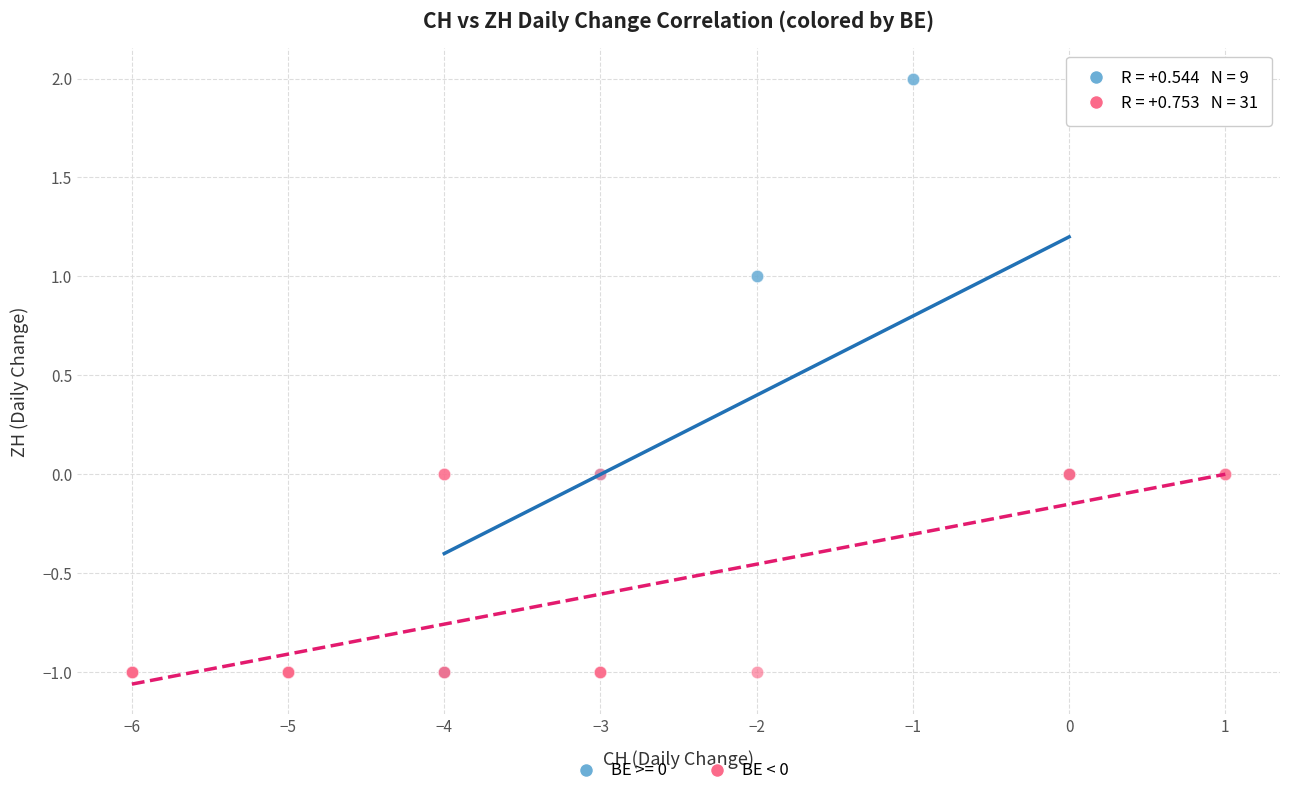

Which series reaches the maximum Y coordinate?

BE >= 0